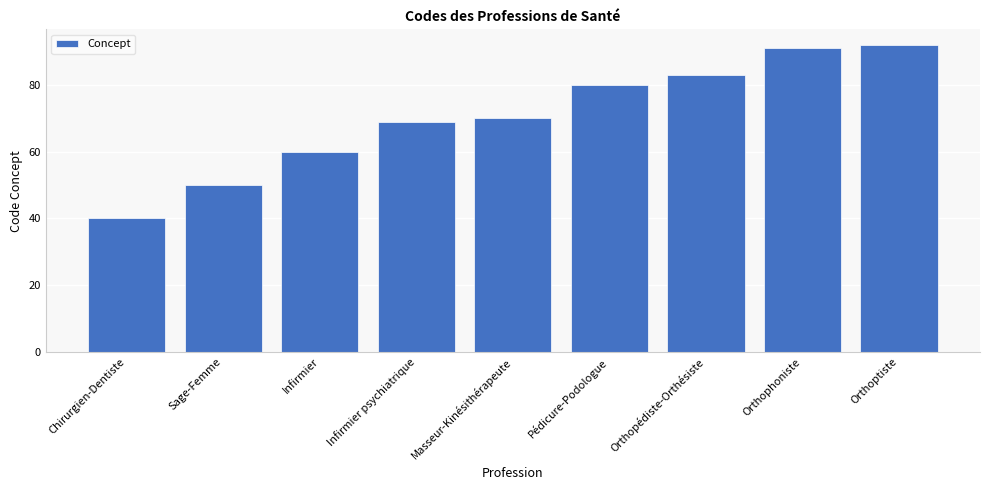

Between Infirmier and Orthopédiste-Orthésiste, which is larger?

Orthopédiste-Orthésiste